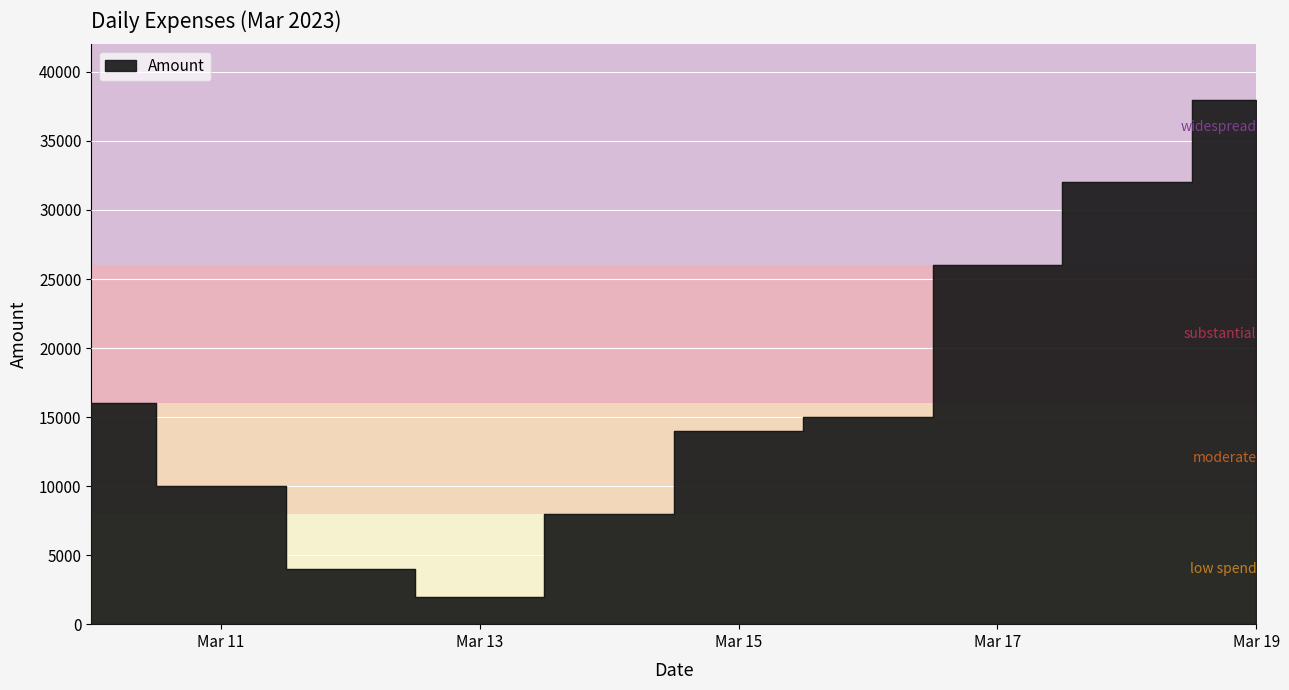

What is the greatest value displayed?

38000